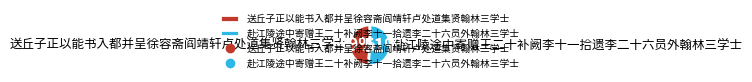

Rank the categories by value from highest to lowest.

赴江陵途中寄赠王二十补阙李十一拾遗李二十六员外翰林三学士, 送丘子正以能书入都并呈徐容斋阎靖轩卢处道集贤翰林三学士